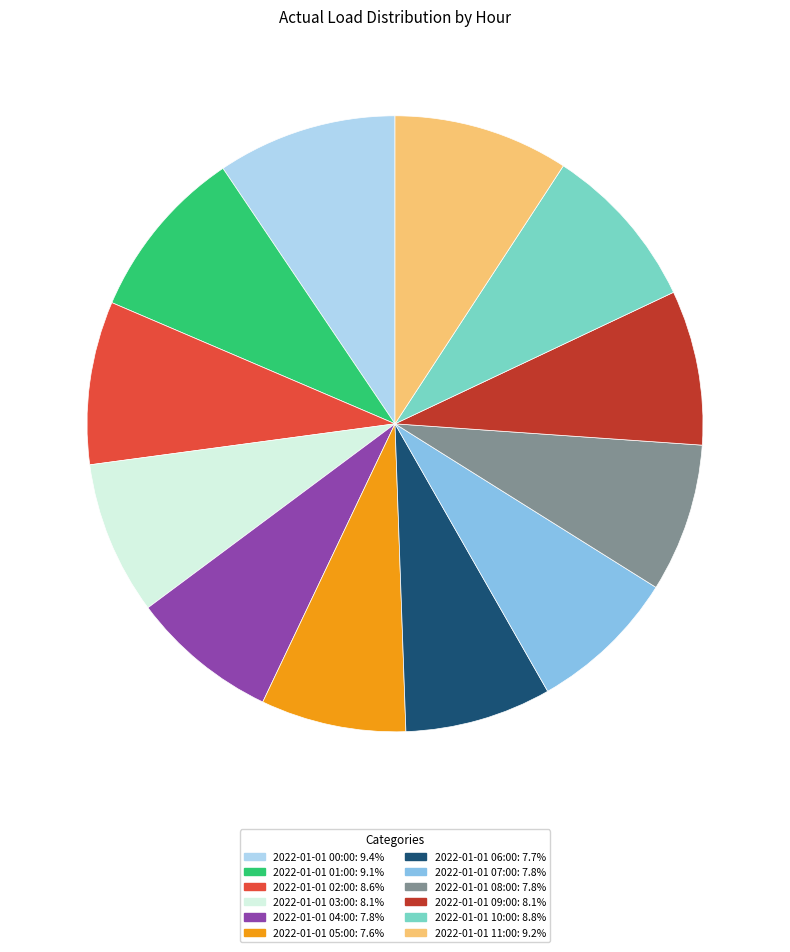

What is the ratio of the value at 2022-01-01 02:00: 8.6% to the value at 2022-01-01 08:00: 7.8%?

1.1